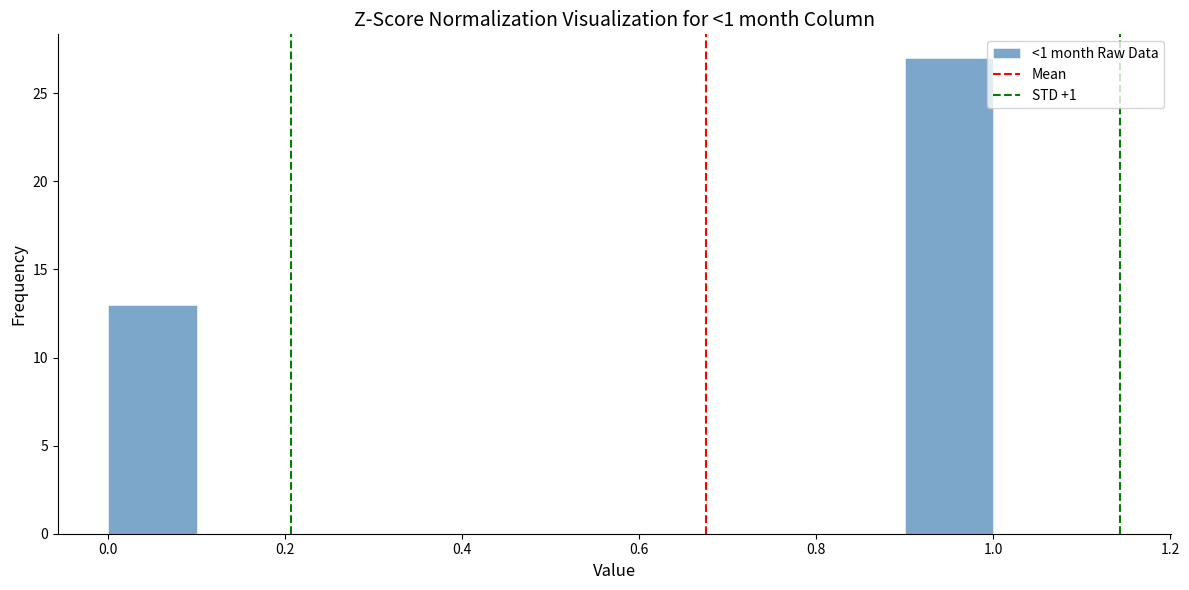

Reading left to right, transcribe this chart: for each bar, give the range it covers on the x-axis and its height. The values are not printed on the chart, so give them approximately, as read against the axis.

0.0 to 0.1: 13
0.1 to 0.2: 0
0.2 to 0.3: 0
0.3 to 0.4: 0
0.4 to 0.5: 0
0.5 to 0.6: 0
0.6 to 0.7: 0
0.7 to 0.8: 0
0.8 to 0.9: 0
0.9 to 1.0: 27